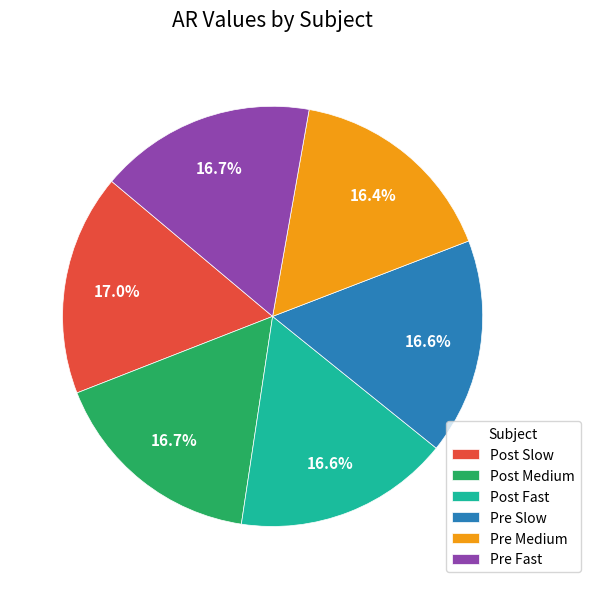

Approximately how many times larger is the value at Pre Slow compared to Post Medium?

1.0